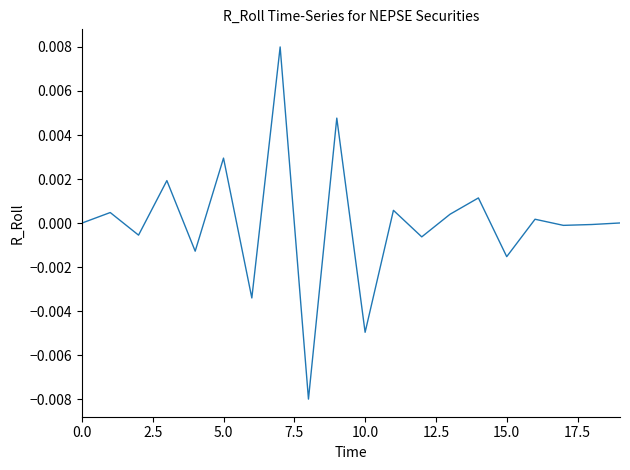

How many lines are shown in the chart?

1